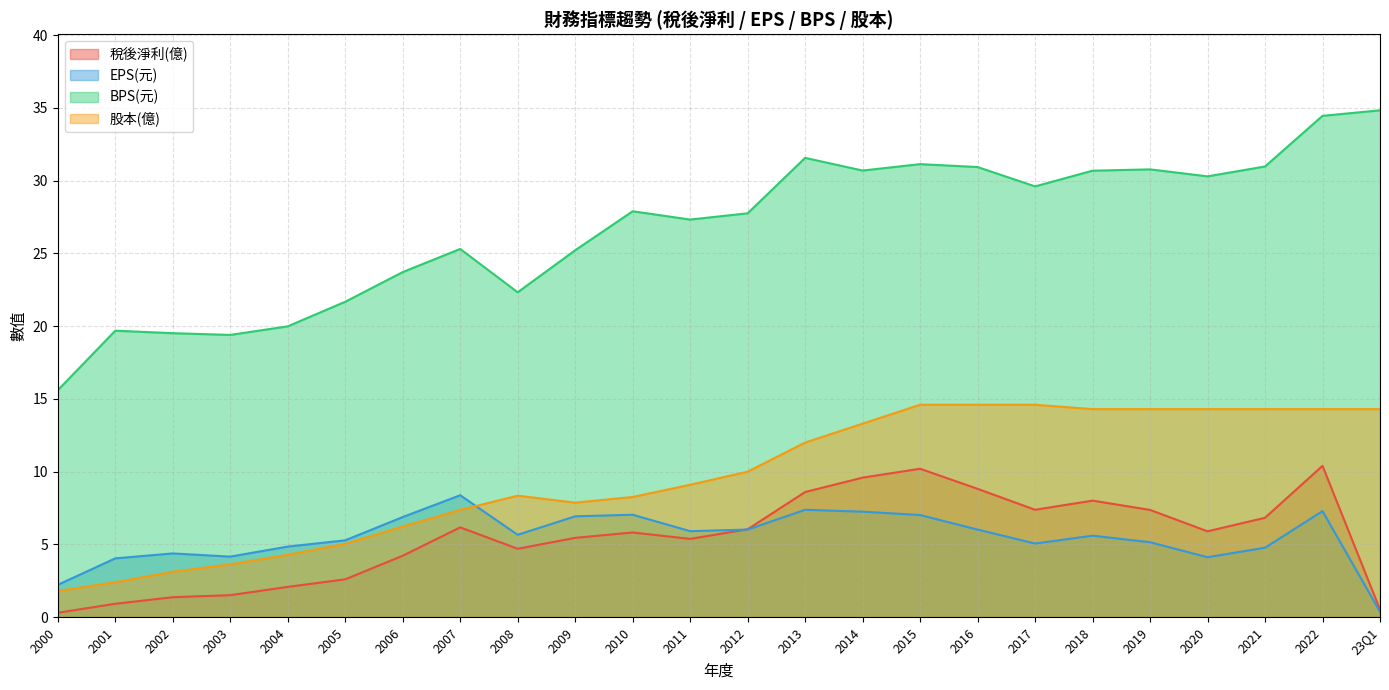

True or false: BPS(元) and 股本(億) intersect in this chart.

False